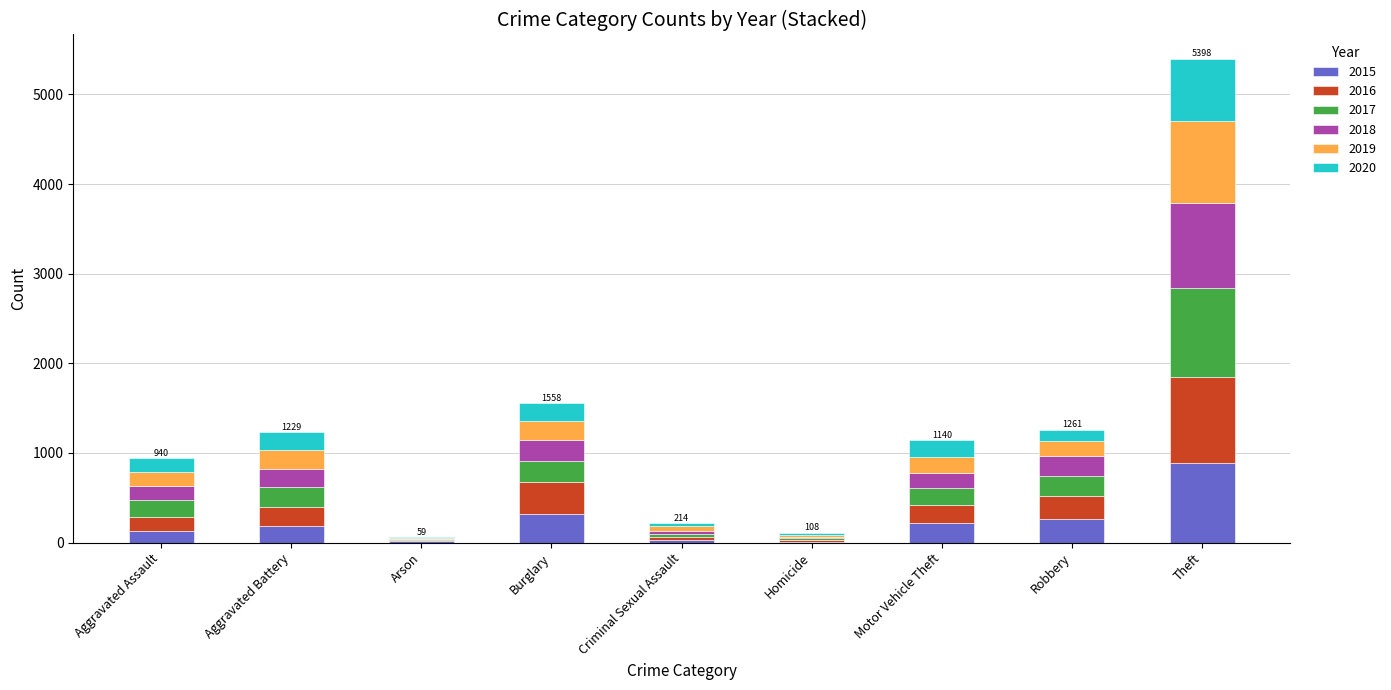

At which category is the sum across all series the highest?

Theft